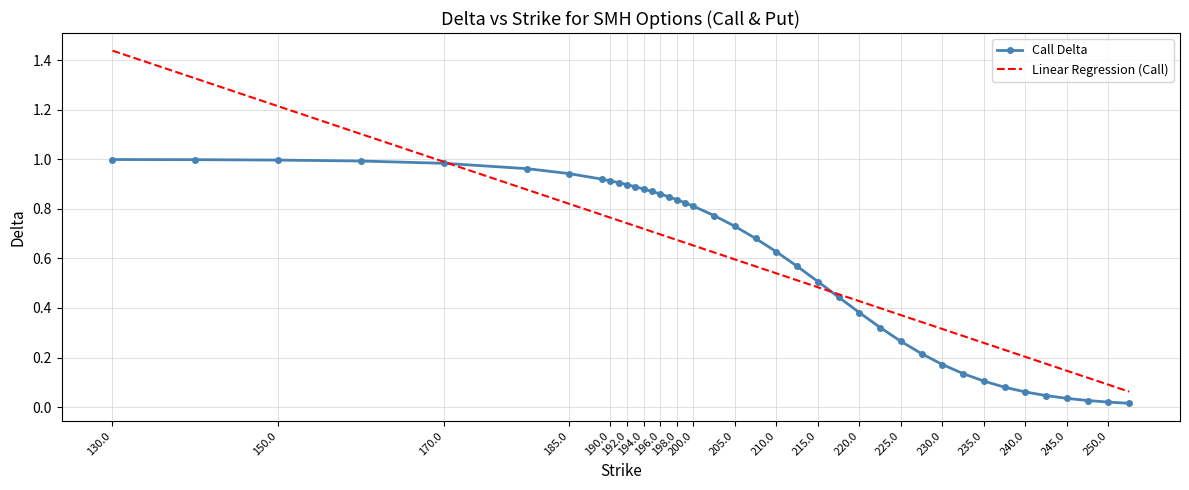

List the series in order of their peak value, lowest first.

Call Delta, Linear Regression (Call)